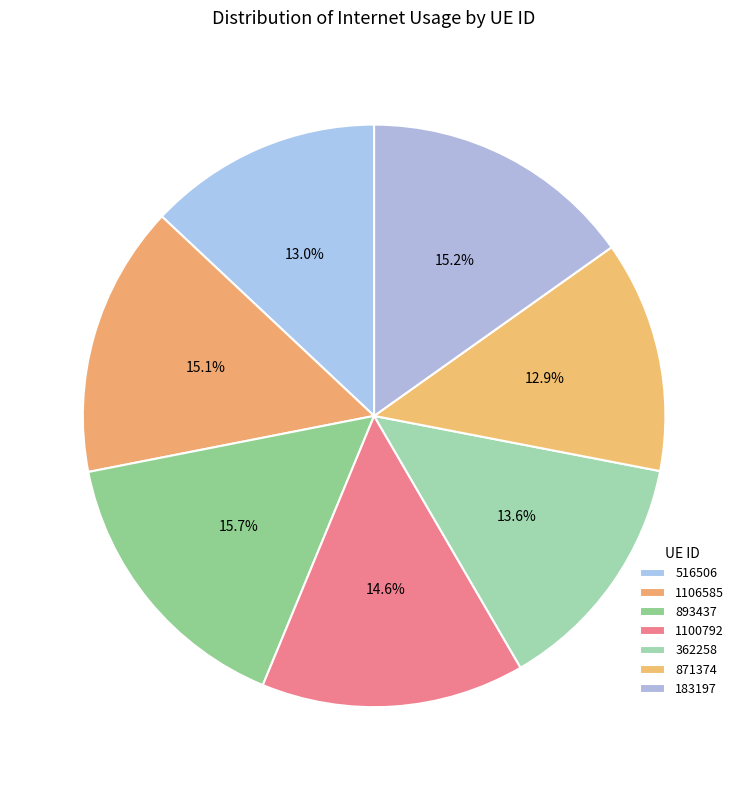

Rank the categories by value from lowest to highest.

871374, 516506, 362258, 1100792, 1106585, 183197, 893437